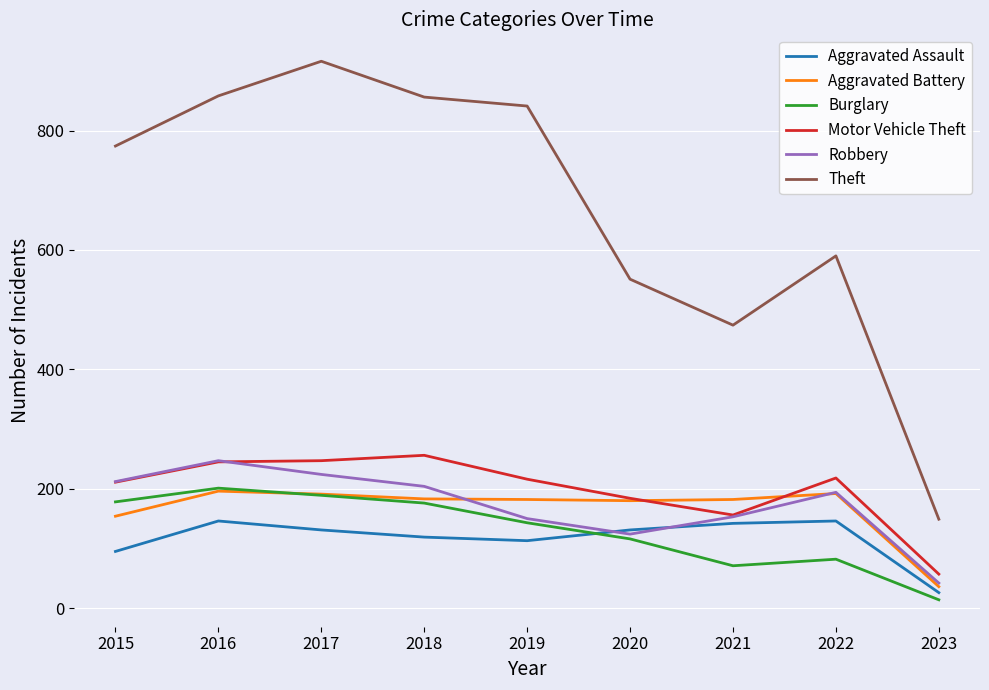

Is the value of Robbery at 2023 greater than the value of Motor Vehicle Theft at 2023?

No